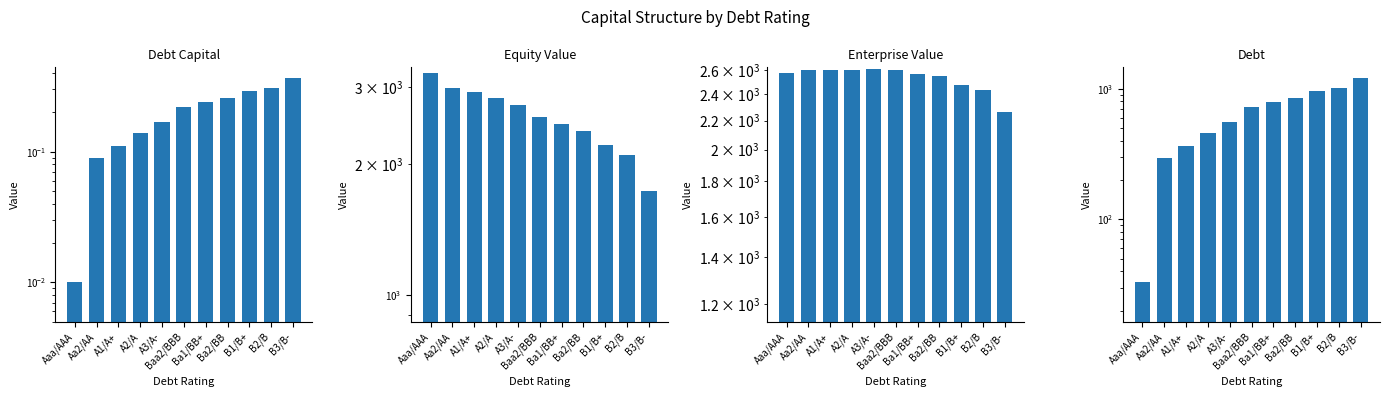

What is the spread (max minus min) of values at A2/A?

2833.4